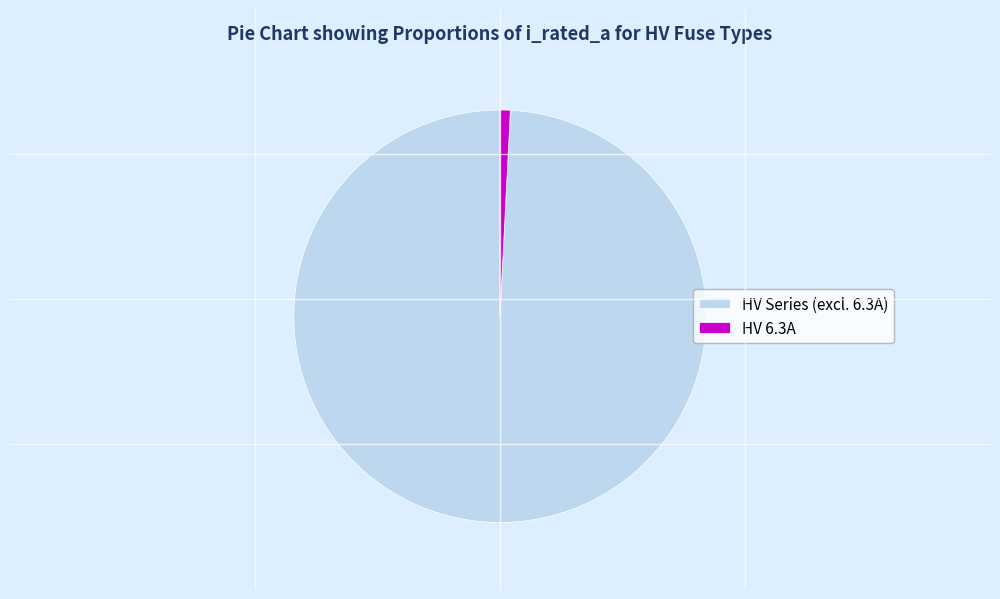

The HV Series (excl. 6.3A) slice represents 99% of the pie. True or false?

True